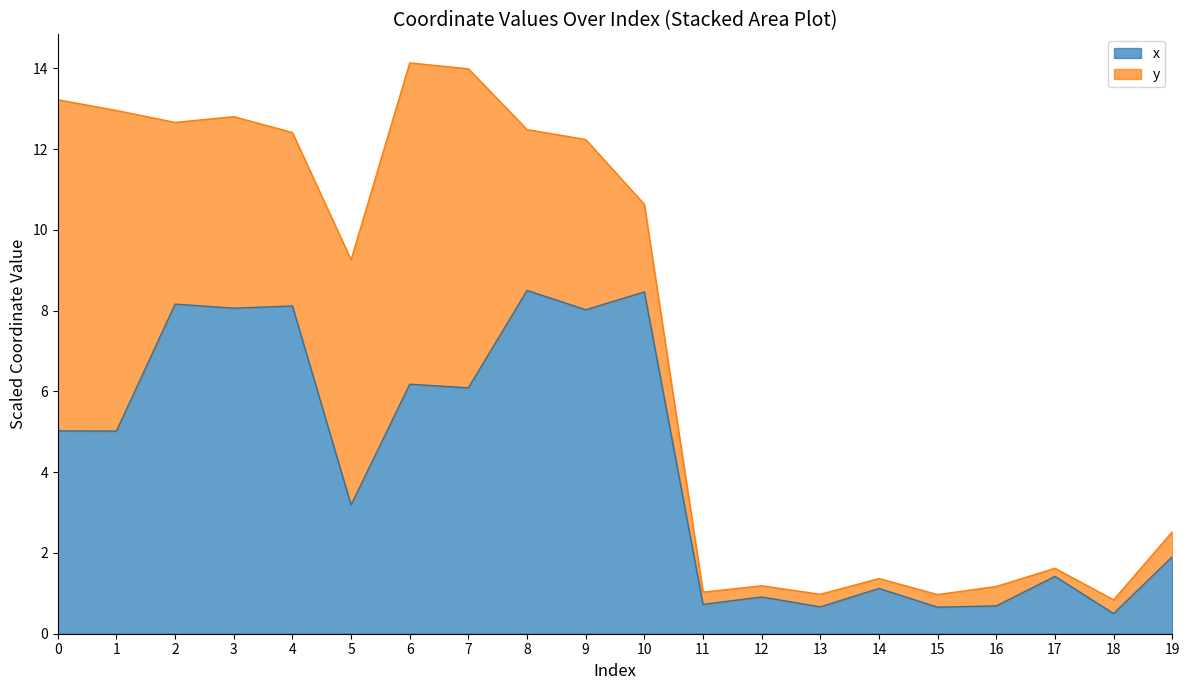

What is the average value?

4.2